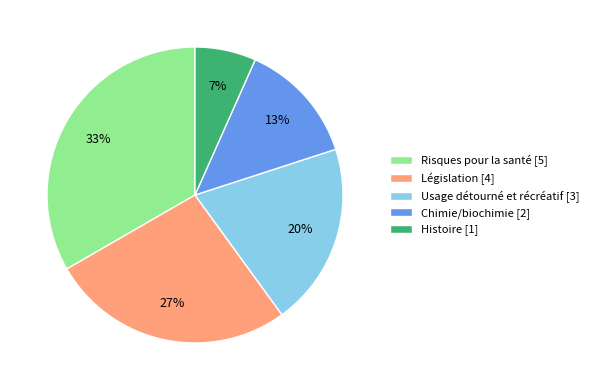

What percentage is the Chimie/biochimie slice, to the nearest percent?

13%